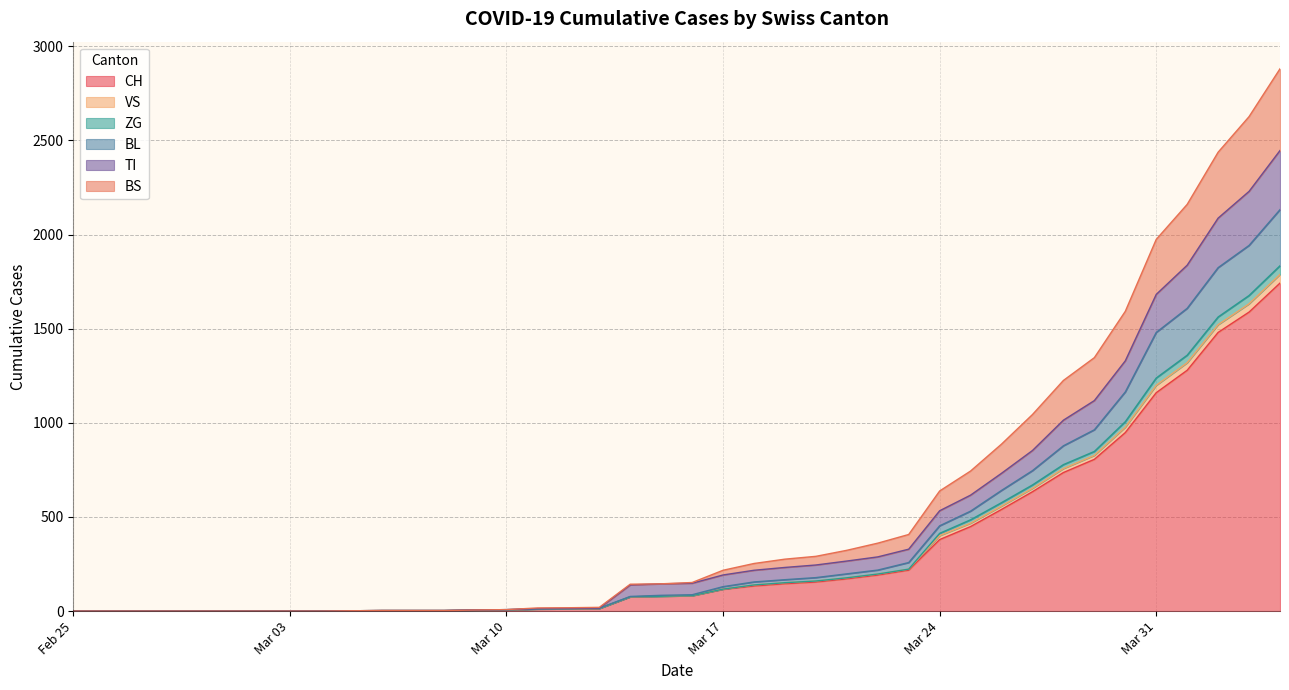

What is the value of the VS point at the 38th from the left?

1562